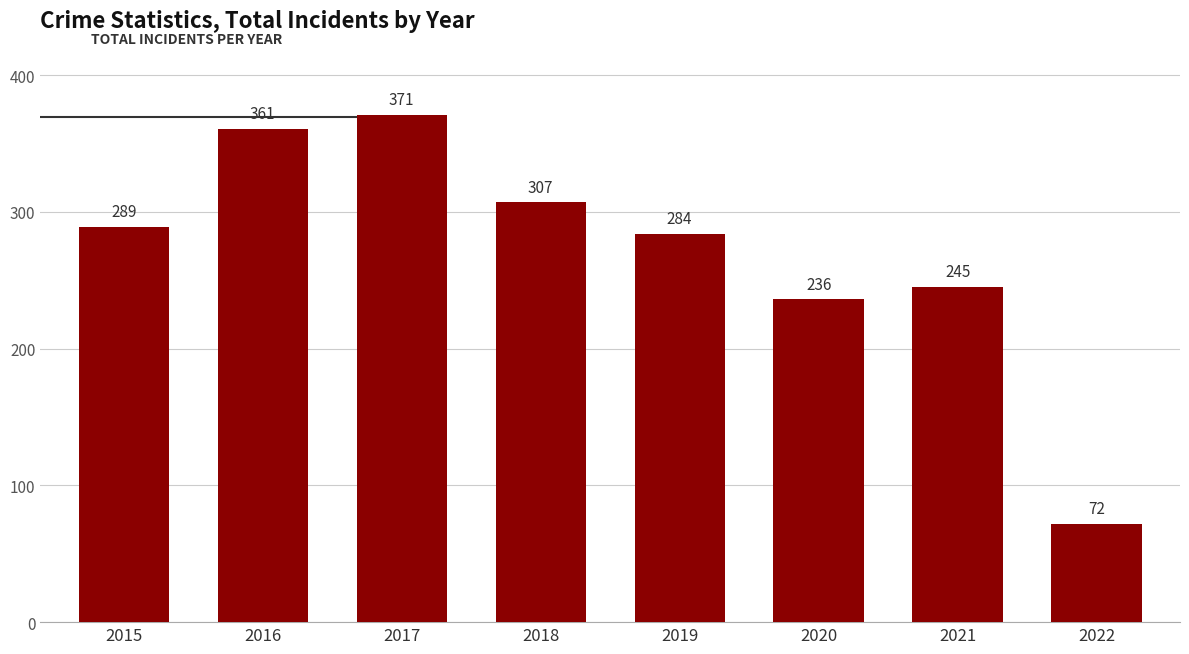

How many values are below 289?

4